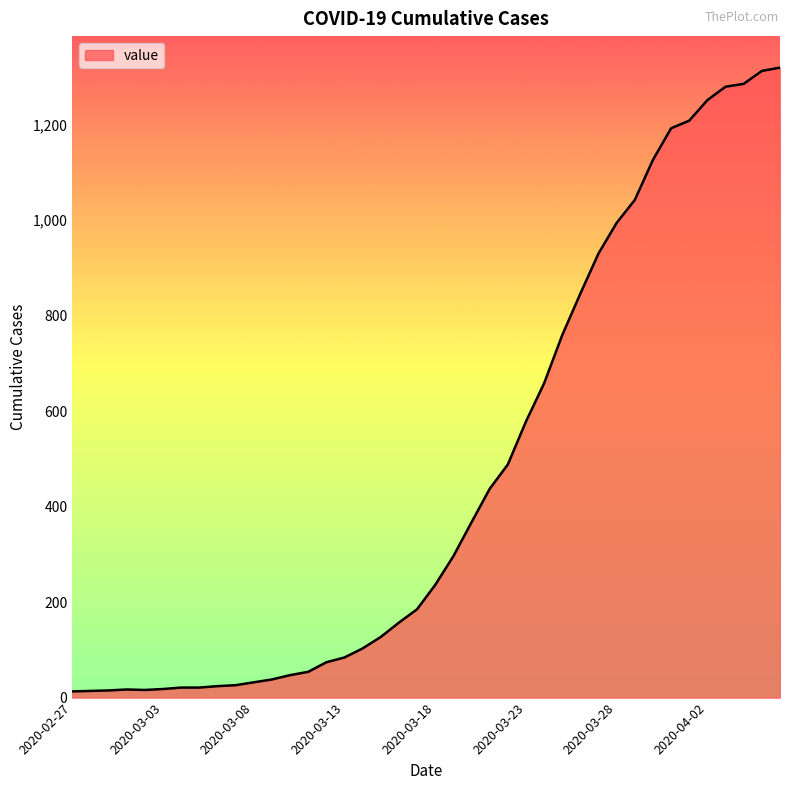

What is the greatest value displayed?

1319